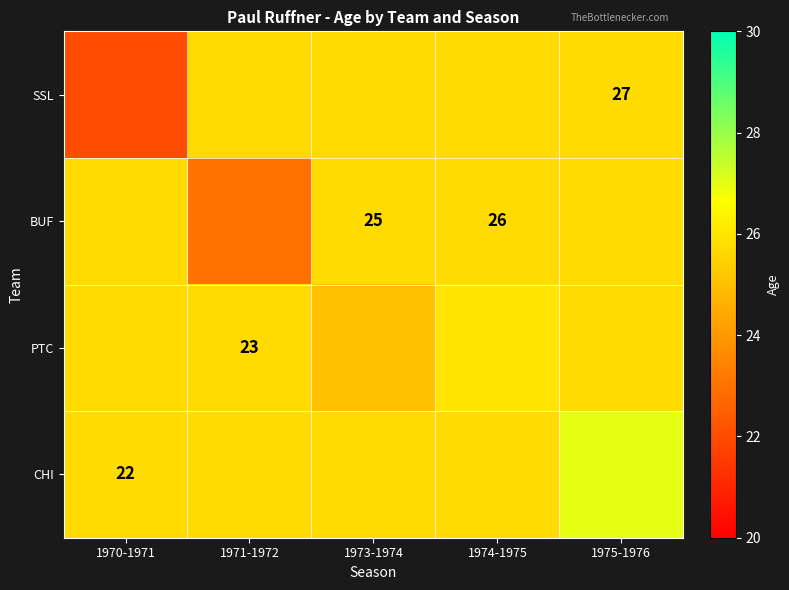

What is the minimum value for SSL?

22.0